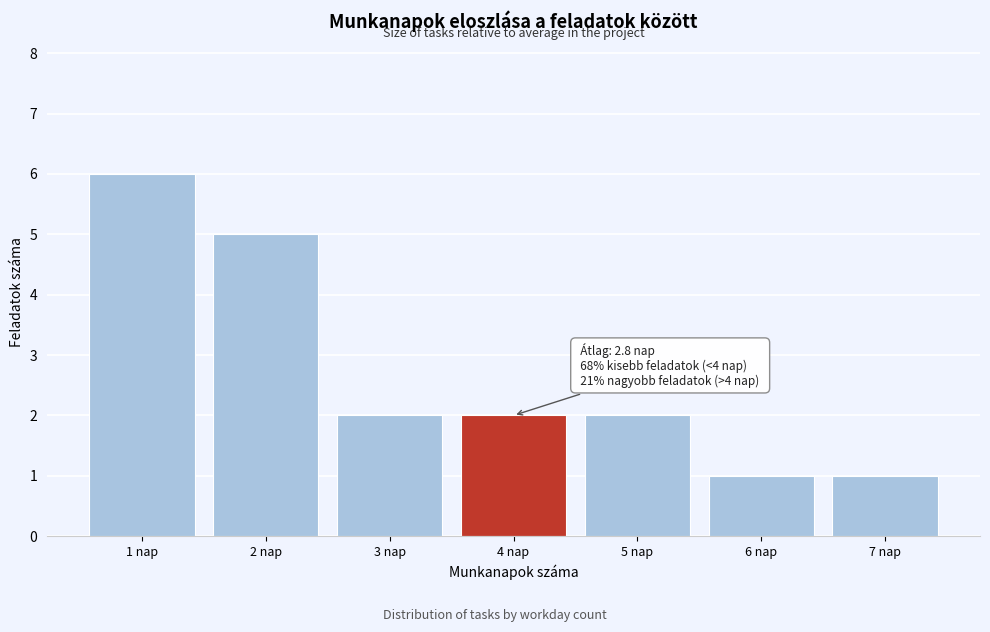

Over which range of the x-axis is the bar tallest?

0.5 to 1.5